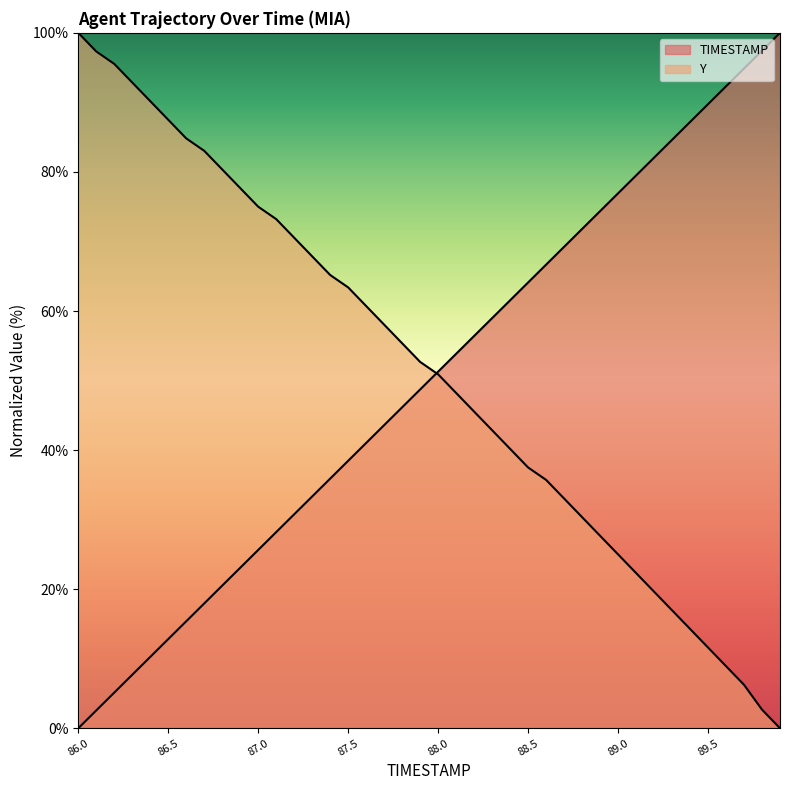

Rank the categories by TIMESTAMP value from lowest to highest.

86.0, 86.1, 86.2, 86.3, 86.4, 86.5, 86.6, 86.7, 86.8, 86.9, 87.0, 87.1, 87.2, 87.3, 87.4, 87.5, 87.6, 87.7, 87.8, 87.9, 88.0, 88.1, 88.2, 88.3, 88.4, 88.5, 88.6, 88.7, 88.8, 88.9, 89.0, 89.1, 89.2, 89.3, 89.4, 89.5, 89.6, 89.7, 89.8, 89.9